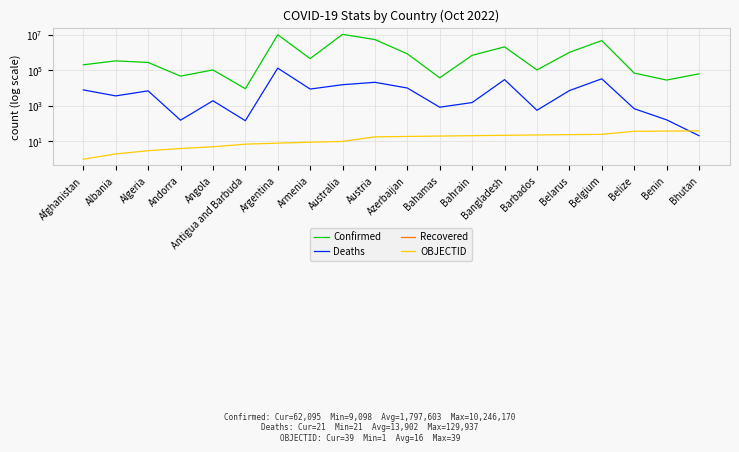

The Deaths series shows 231 at Antigua and Barbuda. True or false?

False